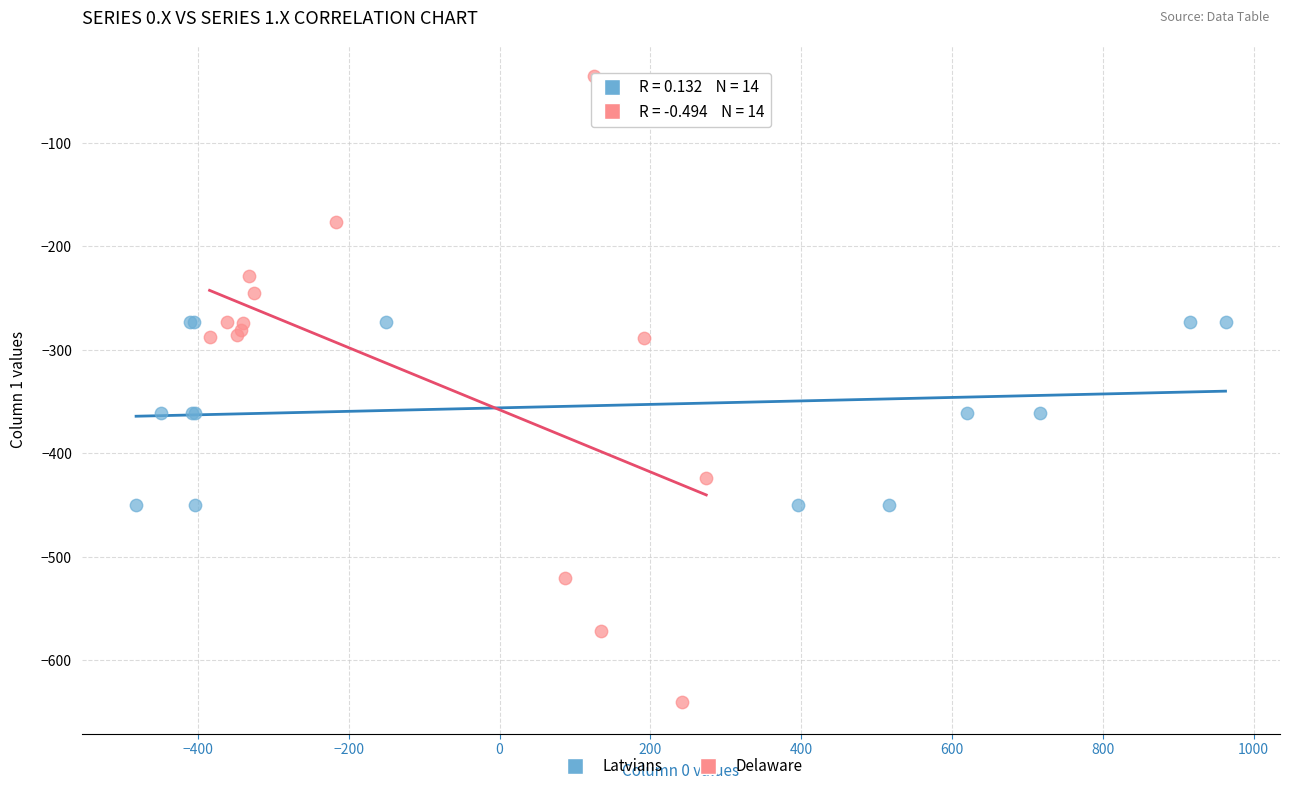

Which series reaches the maximum Y coordinate?

Delaware